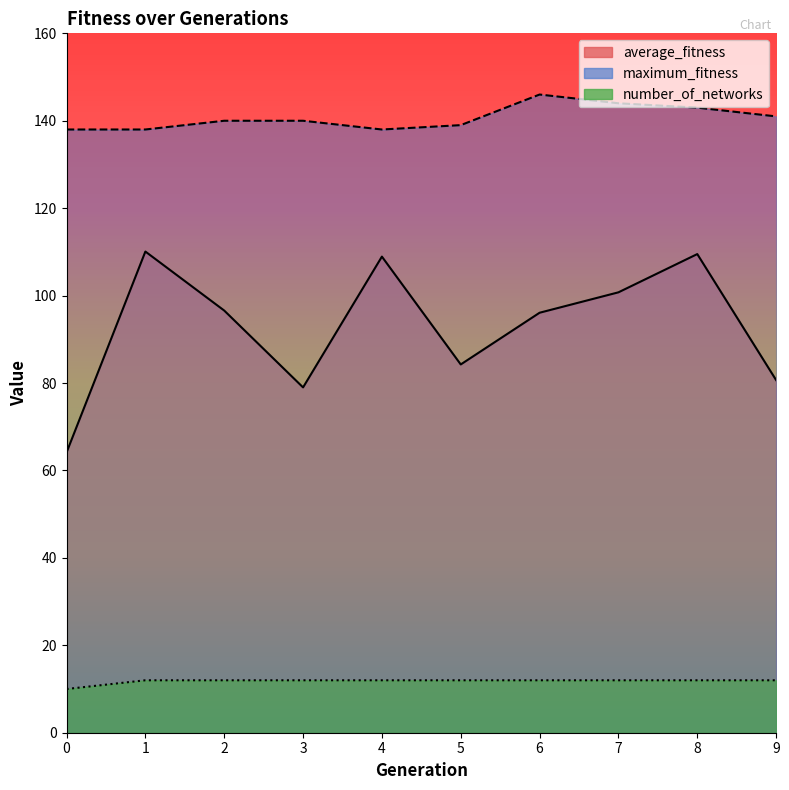

Rank the series by their average value, from lowest to highest.

number_of_networks, average_fitness, maximum_fitness